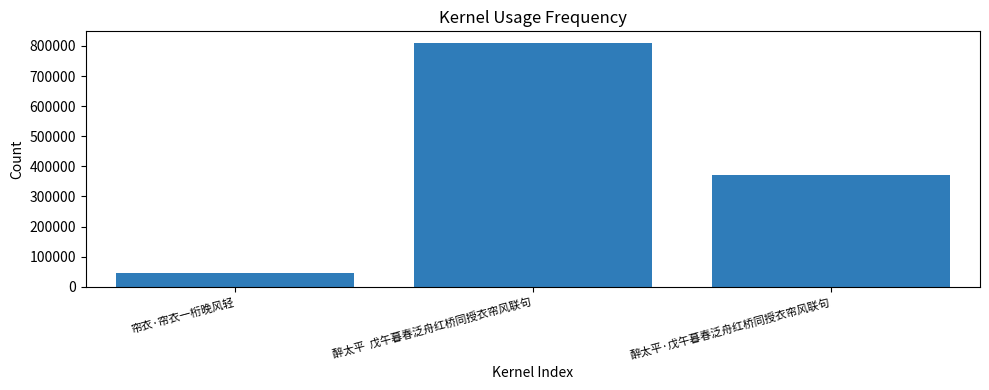

Count the number of categories in the chart.

3